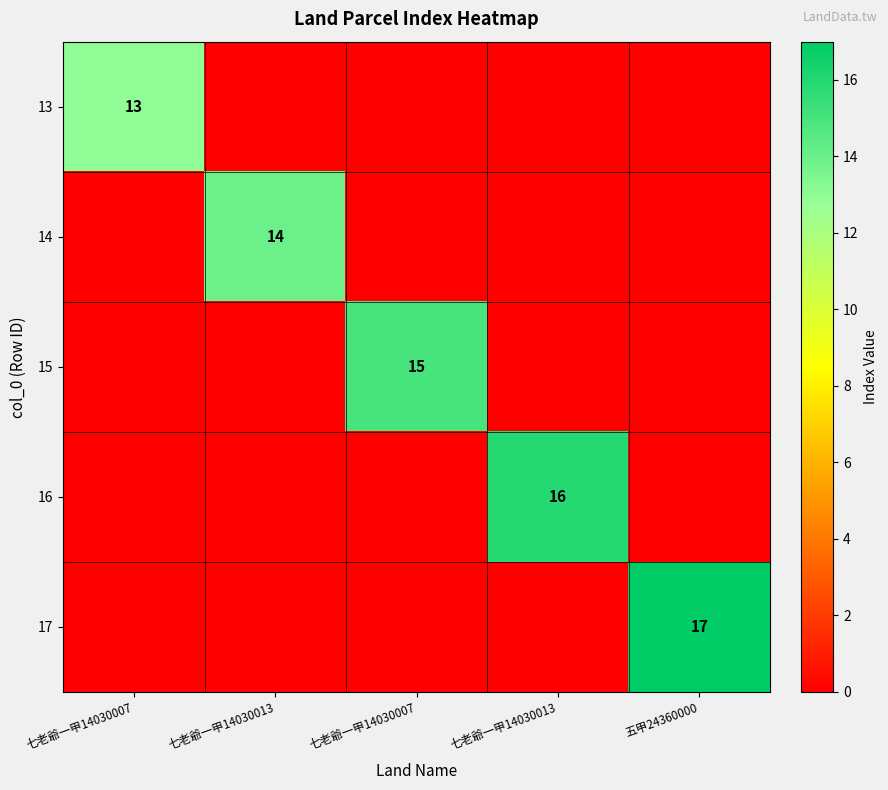

Which label corresponds to the largest value in the chart?

五甲24360000